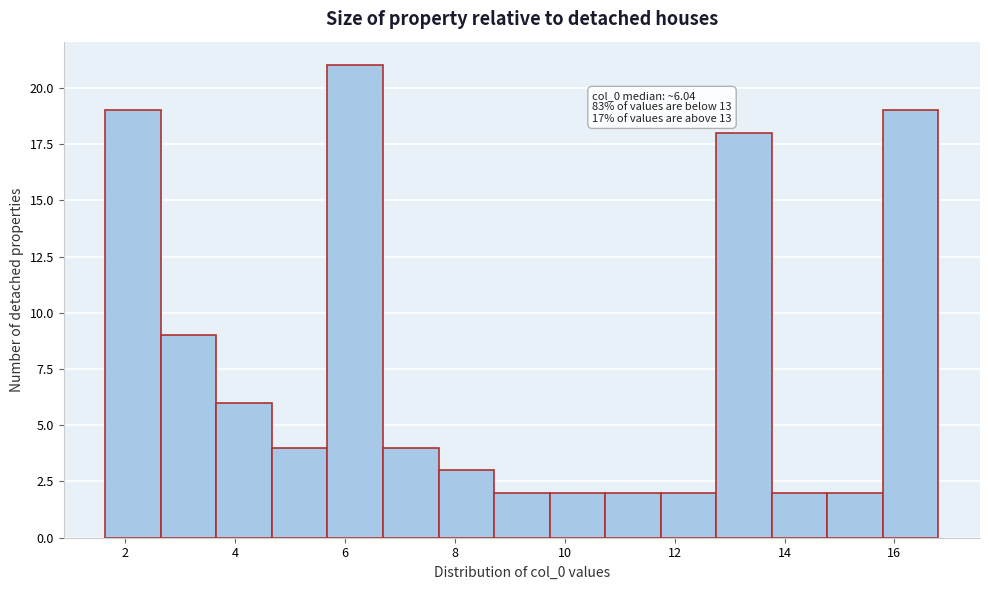

Which range on the x-axis has the tallest bar?

5.6 to 6.6